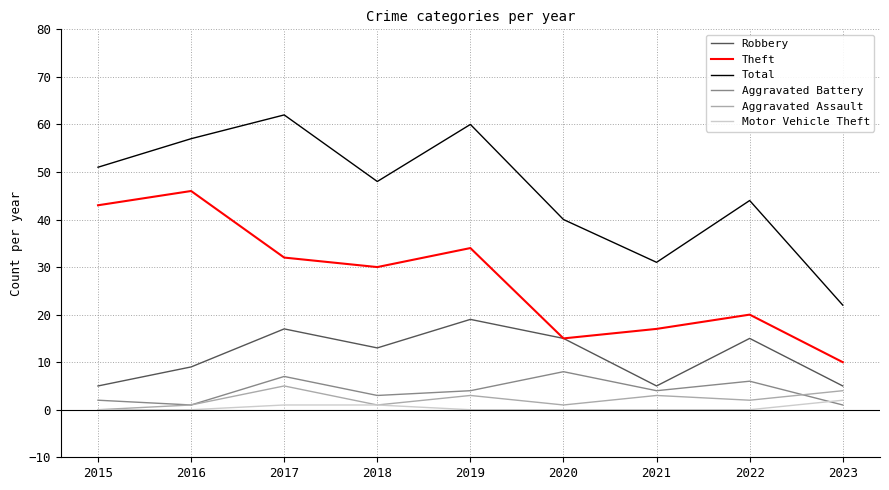

Which series has the widest spread of values?

Total